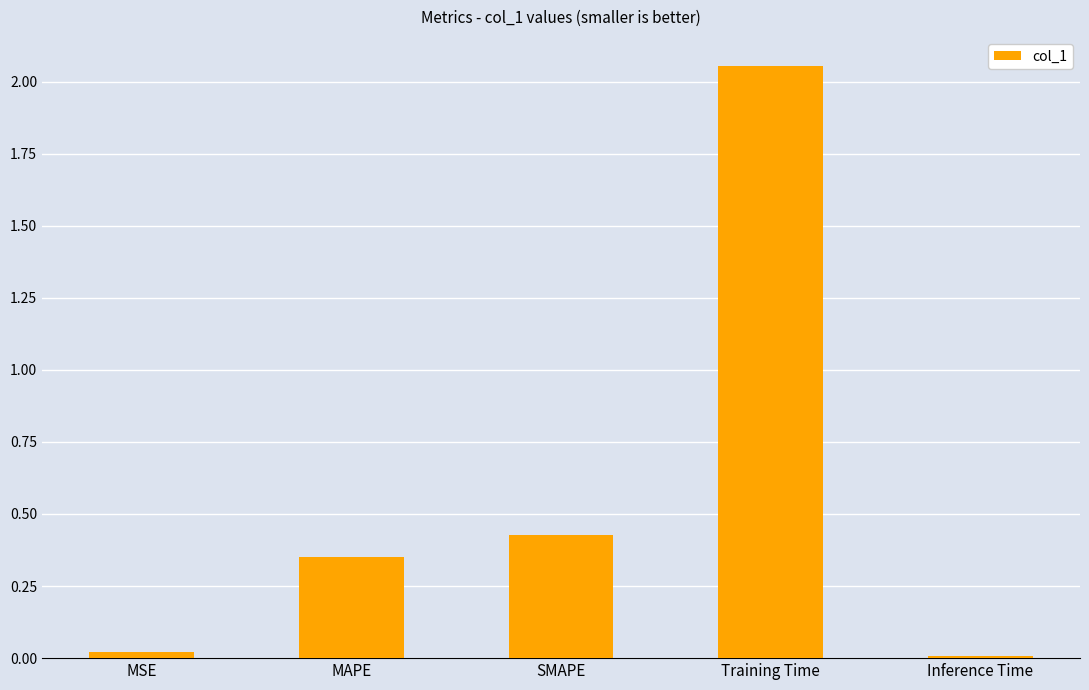

What is the sum of all values?

2.9